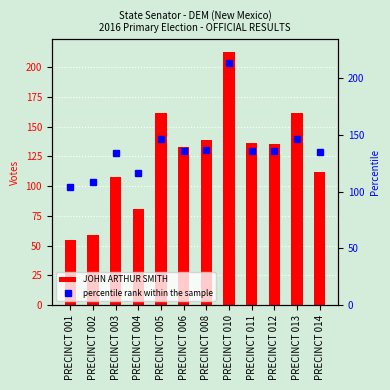

The JOHN ARTHUR SMITH series shows 40.2 at PRECINCT 004. True or false?

False